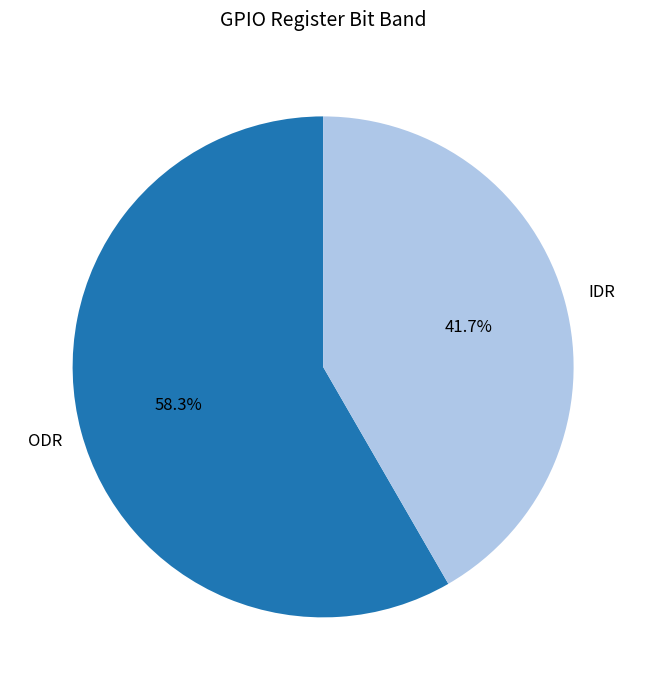

Between ODR and IDR, which is larger?

ODR